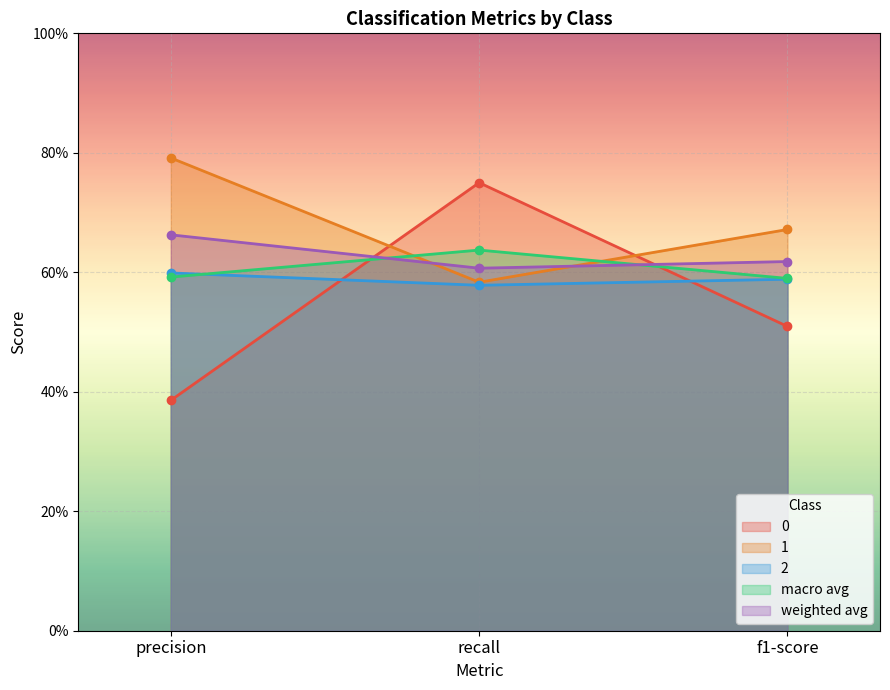

What is the minimum value shown in the chart?

0.4